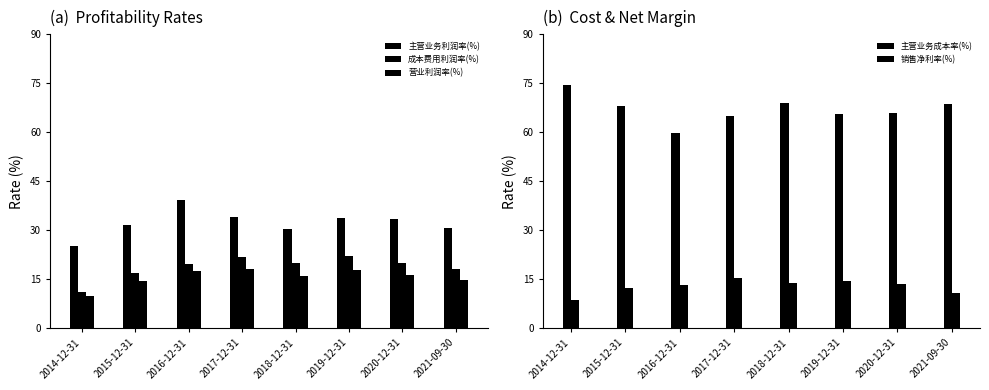

What value does the 主营业务利润率(%) series have at 2020-12-31?

33.4